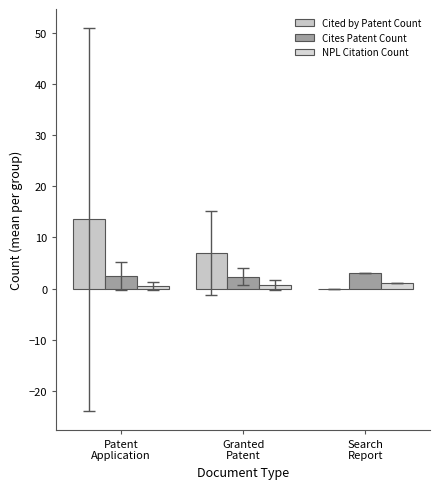

What is the average value of the Cited by Patent Count series?

6.8